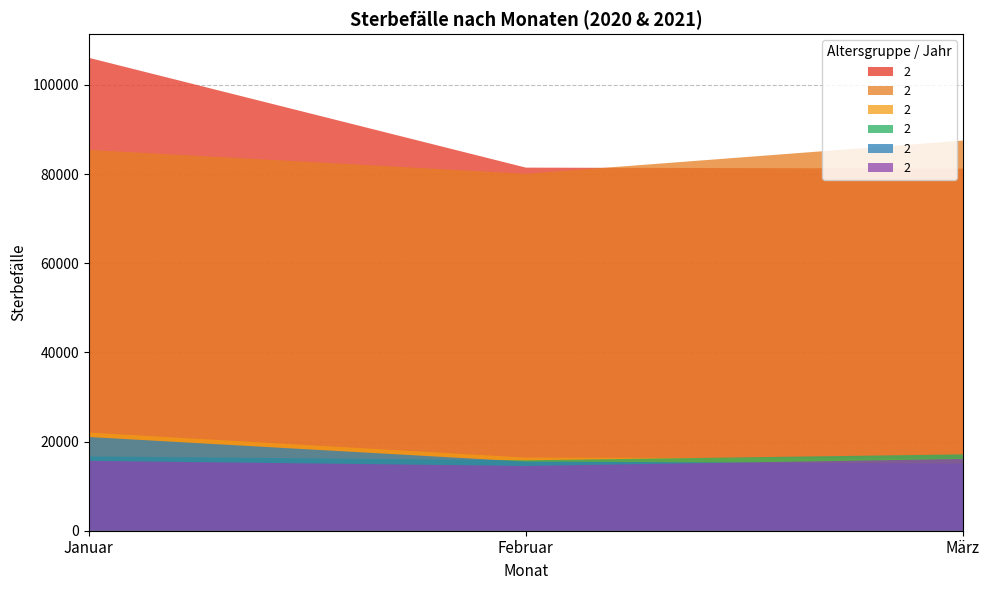

Reading left to right, extract all data points from this chart.

2021 Total: 106081	81448	81228
2020 Total: 85421	80070	87517
2021 80-85: 22011	16405	16205
2020 80-85: 16674	15793	17128
2021 85-90: 21020	15511	15052
2020 85-90: 15667	14532	16092